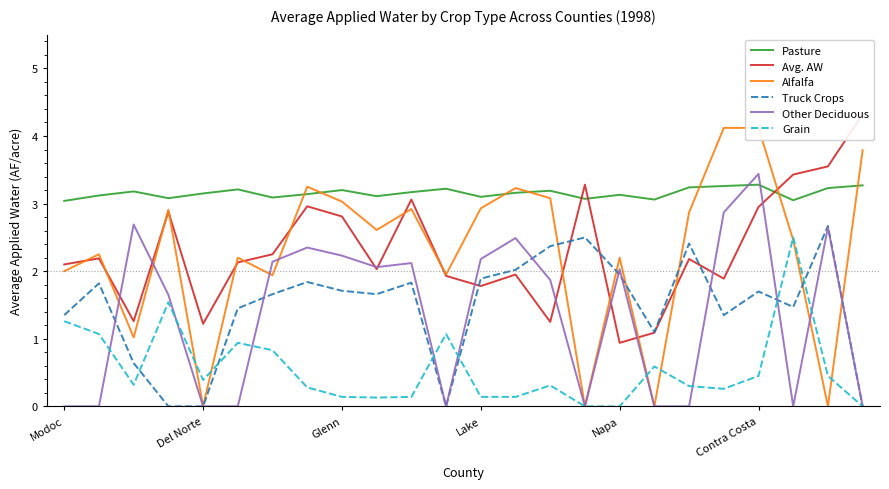

True or false: Truck Crops has a value of 1.9 at Lake.

True